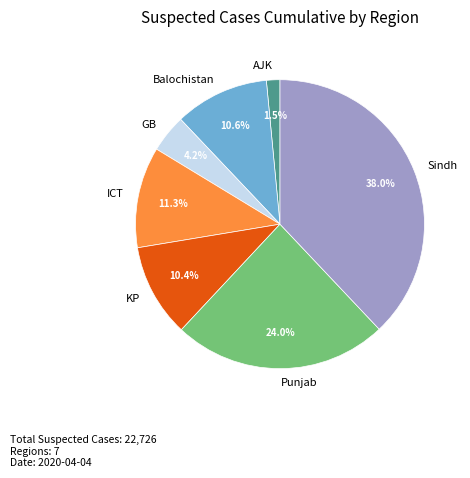

Do Punjab and ICT together represent more than half of the pie?

No